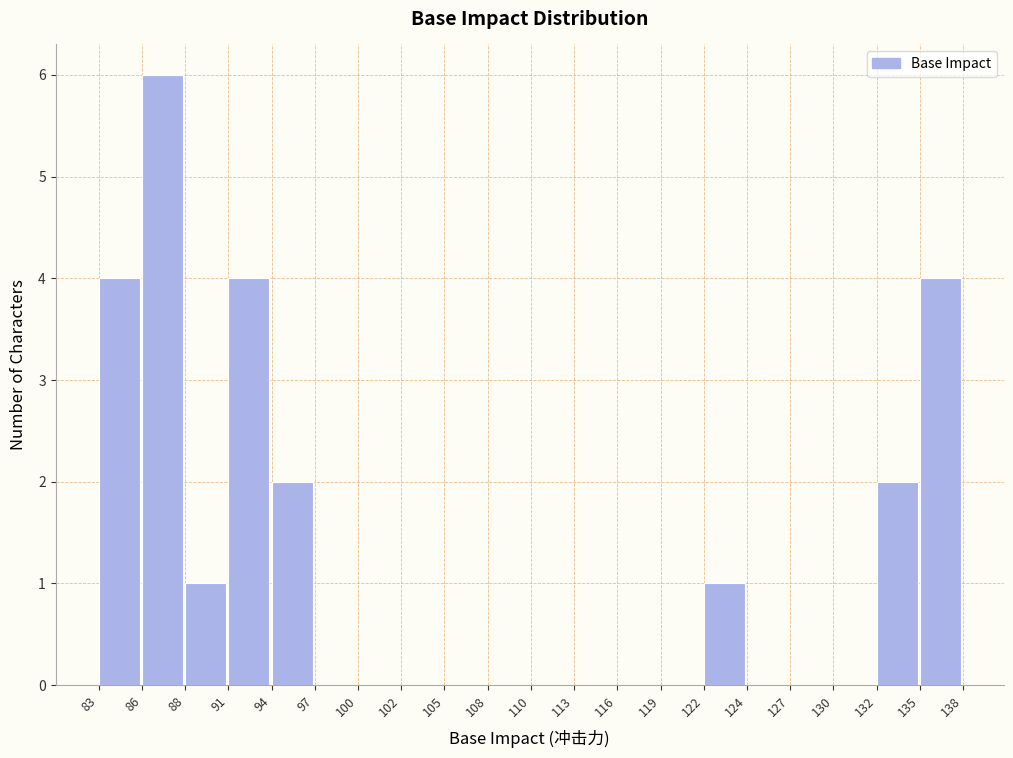

Over which range of the x-axis is the bar tallest?

86 to 88